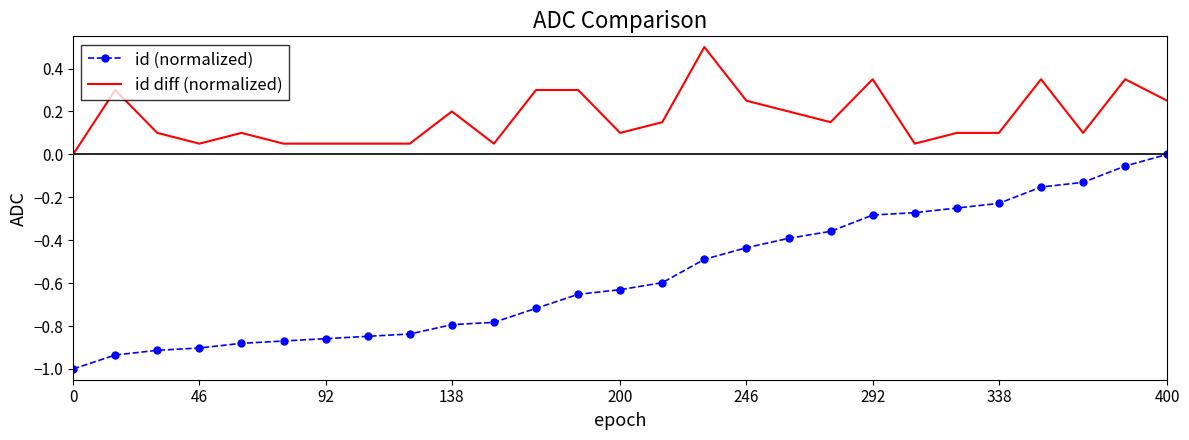

What is the greatest value displayed?

0.5